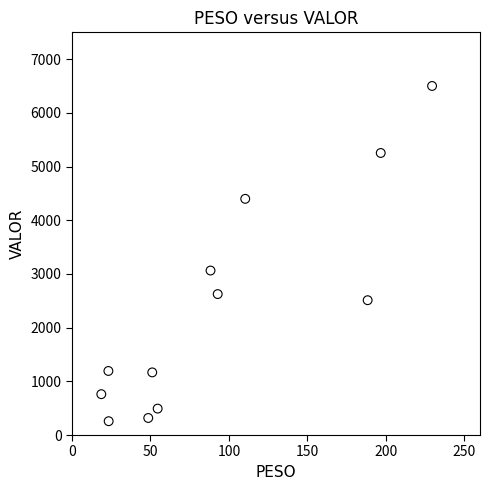

What is the average Y value?

2378.3